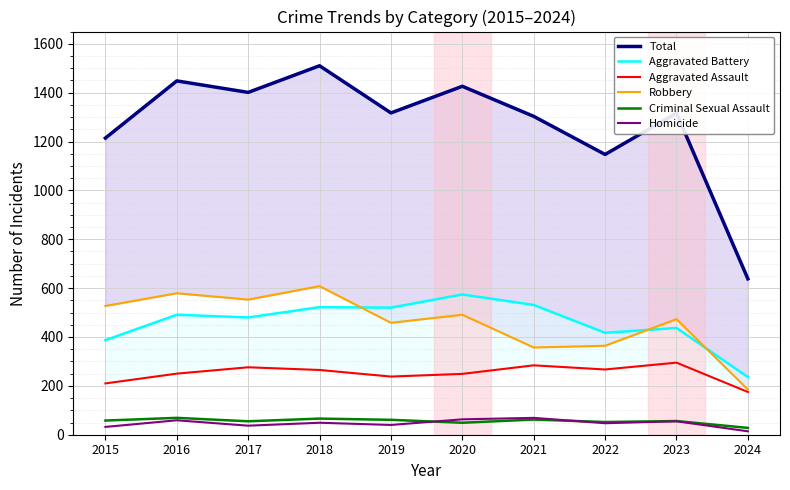

At 2019, list the series in order from smallest to largest.

Homicide, Criminal Sexual Assault, Aggravated Assault, Robbery, Aggravated Battery, Total